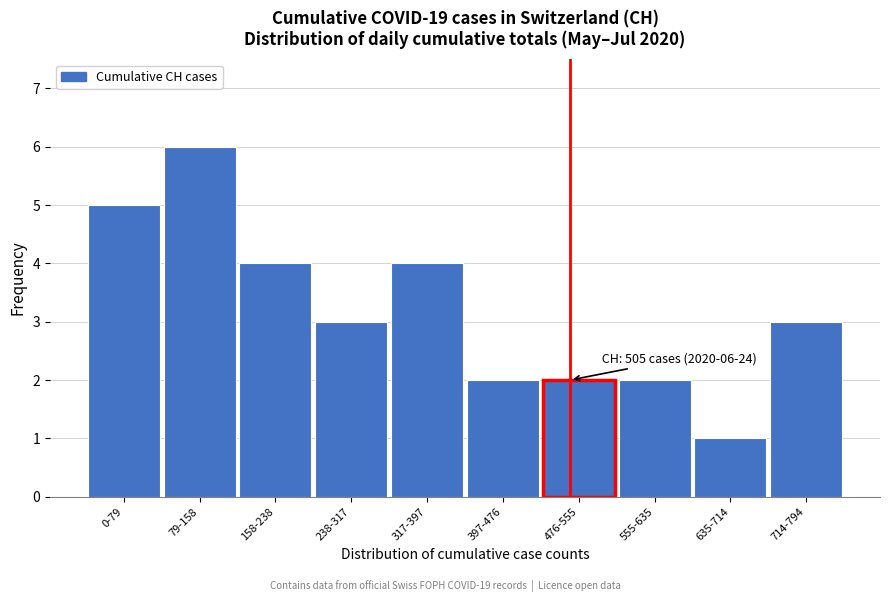

Reading left to right, list all the values displayed in this chart.

5	6	4	3	4	2	2	2	1	3